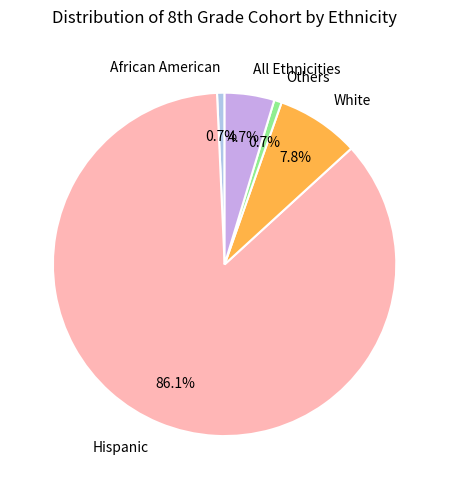

Which has a higher value, African American or Hispanic?

Hispanic